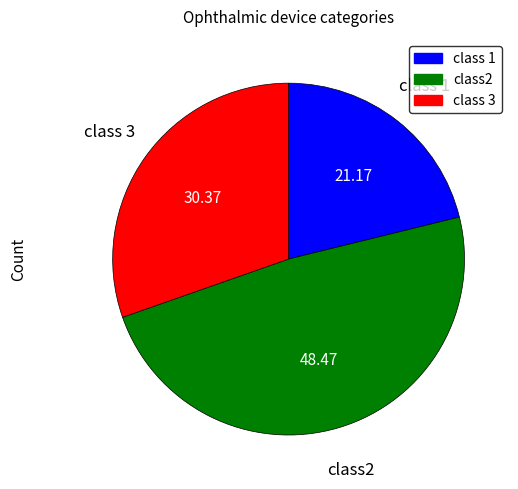

Is there any slice that represents more than half of the pie?

No